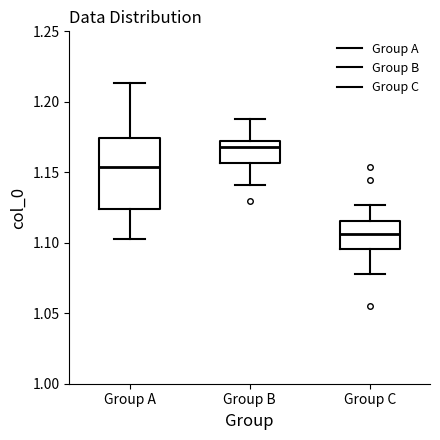

Which box is the tallest, from its lower edge to its upper edge?

Group A